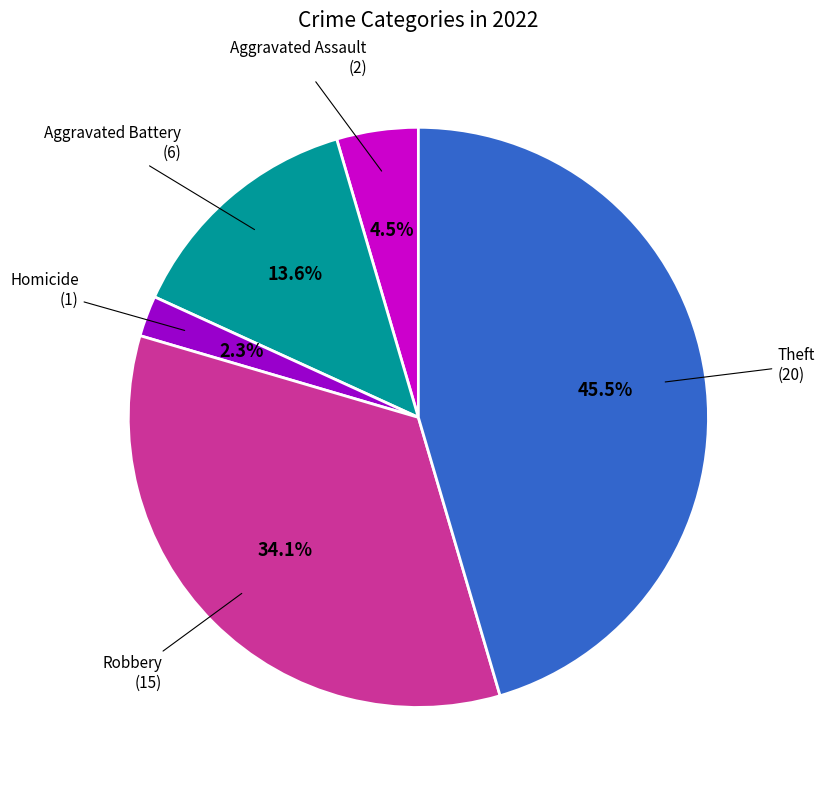

Approximately how many times larger is the value at Theft compared to Robbery?

1.3